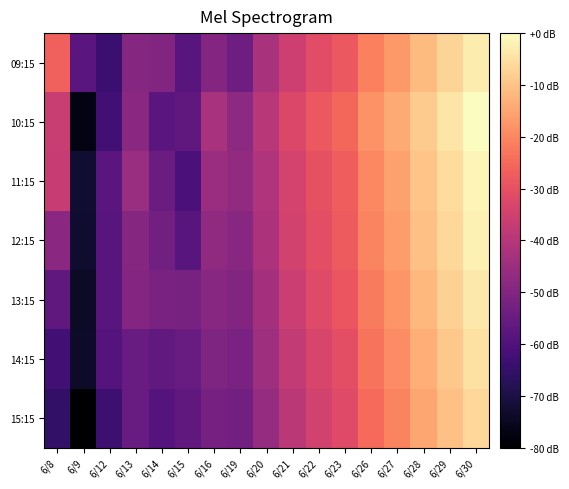

Between 6/19 and 6/12, which is larger?

6/19